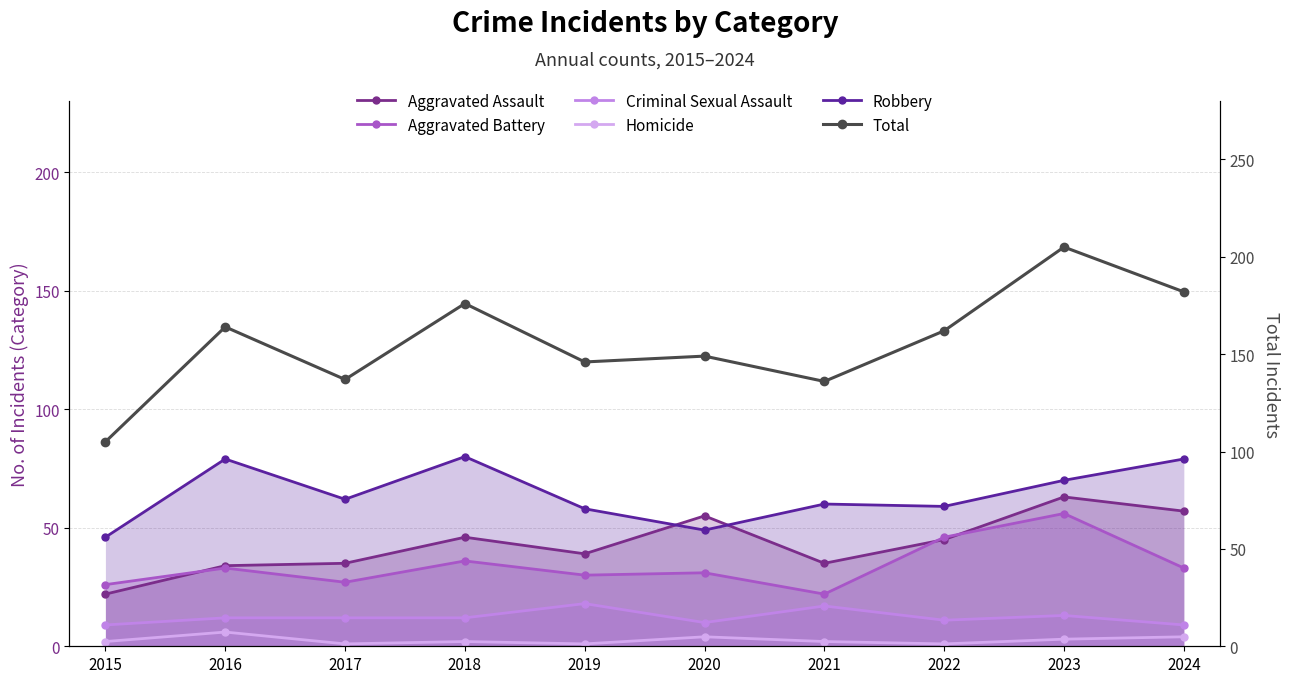

Does the chart have visible grid lines?

Yes